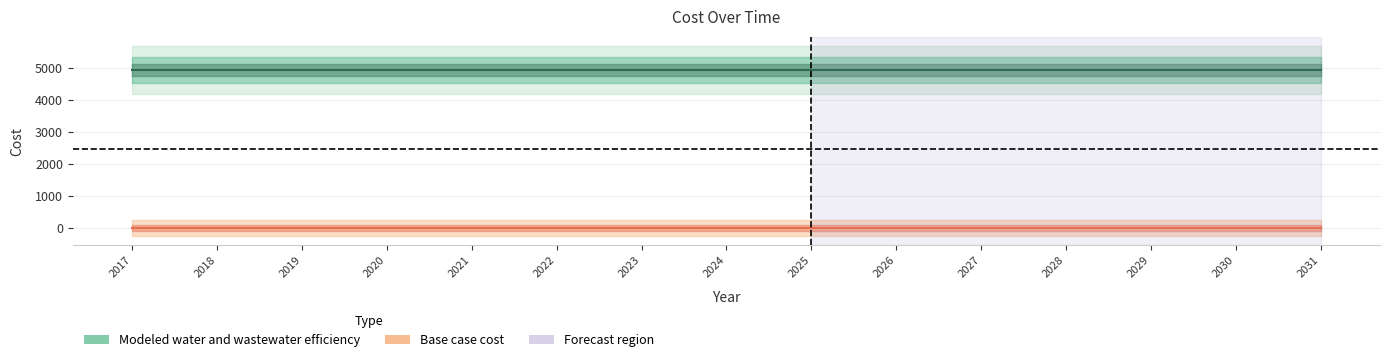

Rank the series by their average value, from lowest to highest.

Base case cost, Modeled water and wastewater efficiency